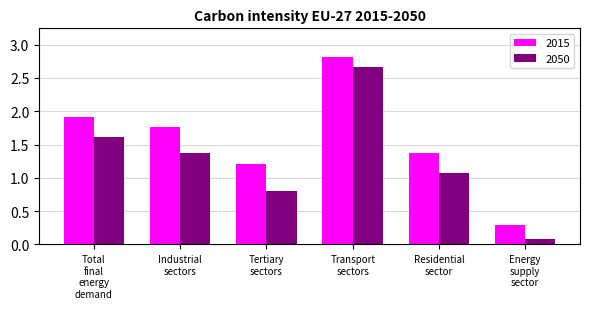

How many groups of bars are there?

6